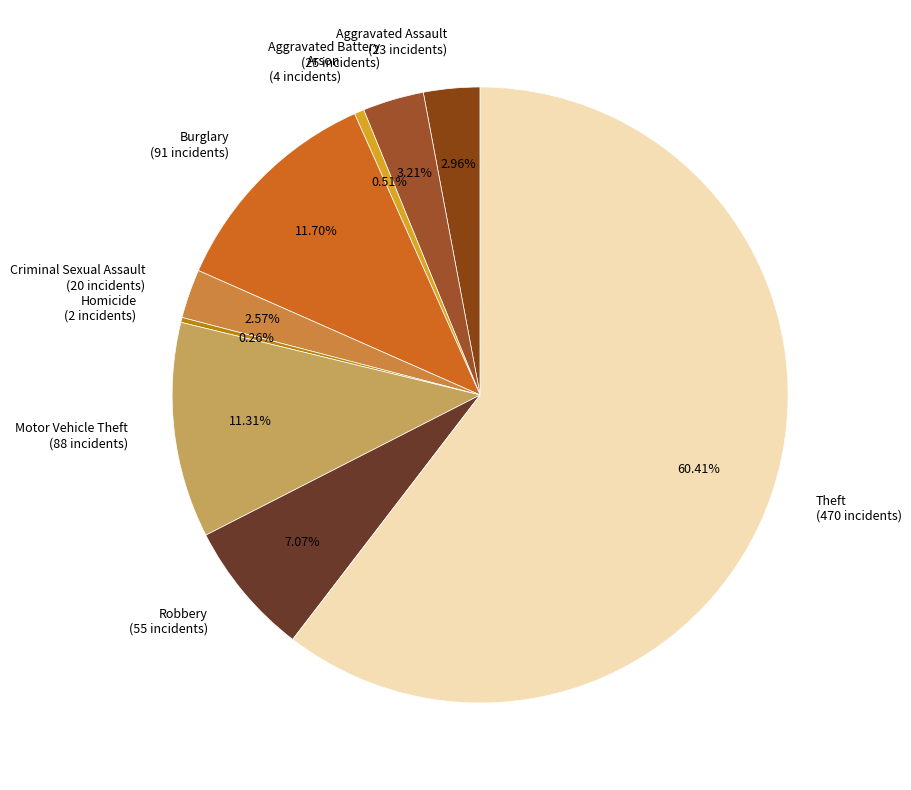

To the nearest percent, what is the combined percentage of Burglary and Aggravated Assault?

15%